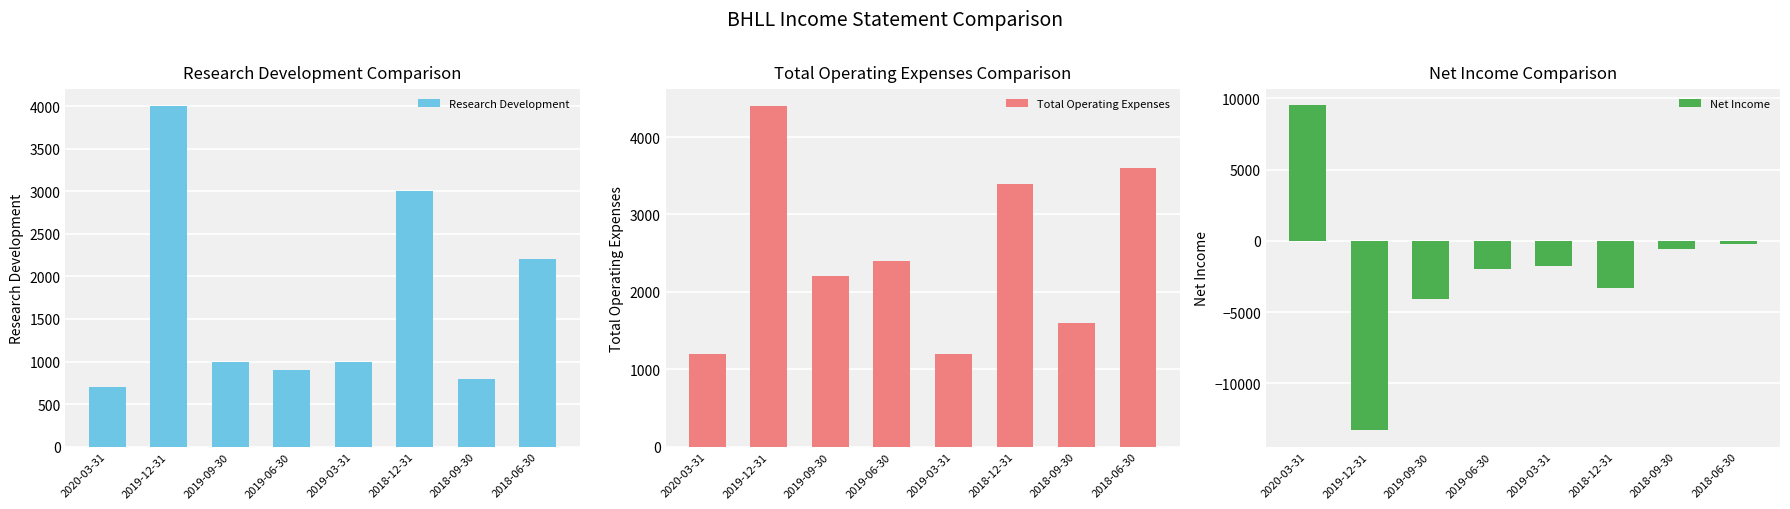

What is the label of the 1st bar from the left?

2020-03-31